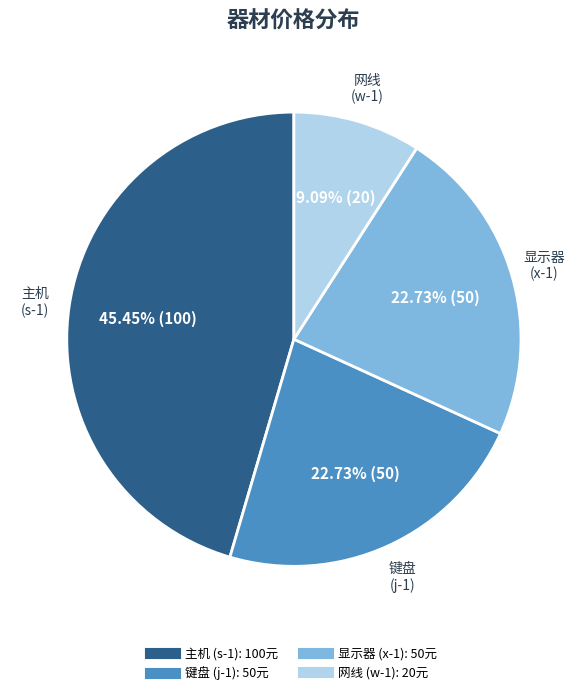

Is there any slice that represents more than half of the pie?

No